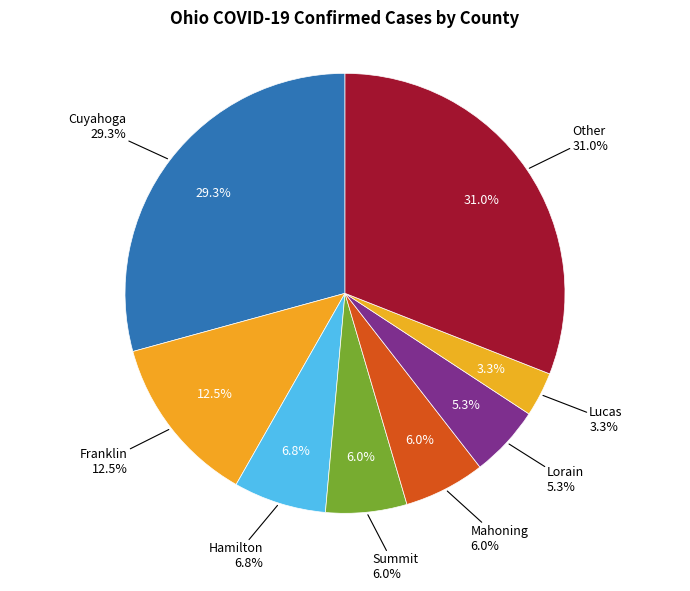

Does Cuyahoga represent more than half of the total?

No